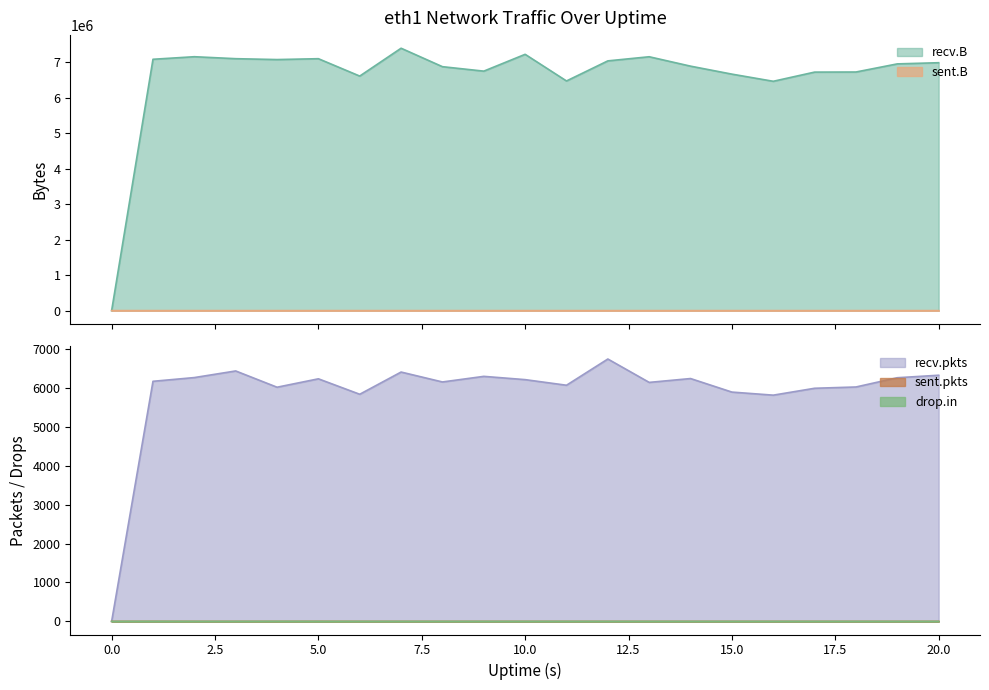

In recv.pkts, how many points are higher than both neighbors (excluding endpoints)?

6